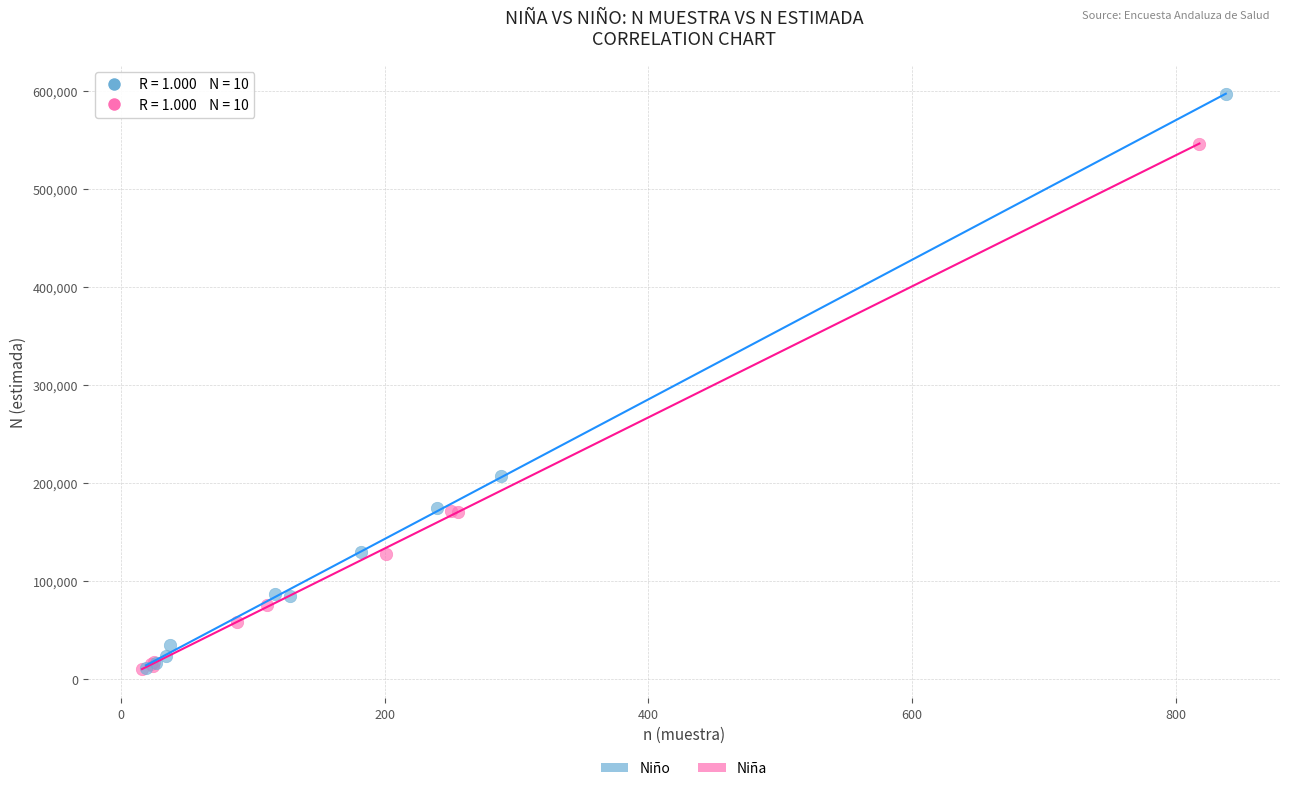

Which series has the largest Y range (max minus min)?

Niño